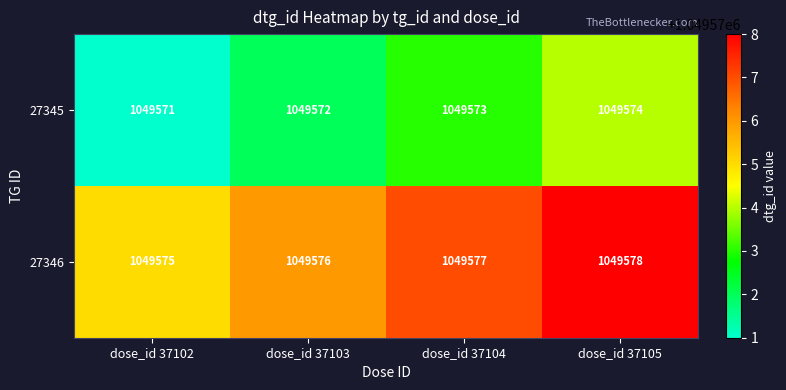

Count the number of data series in this chart.

2